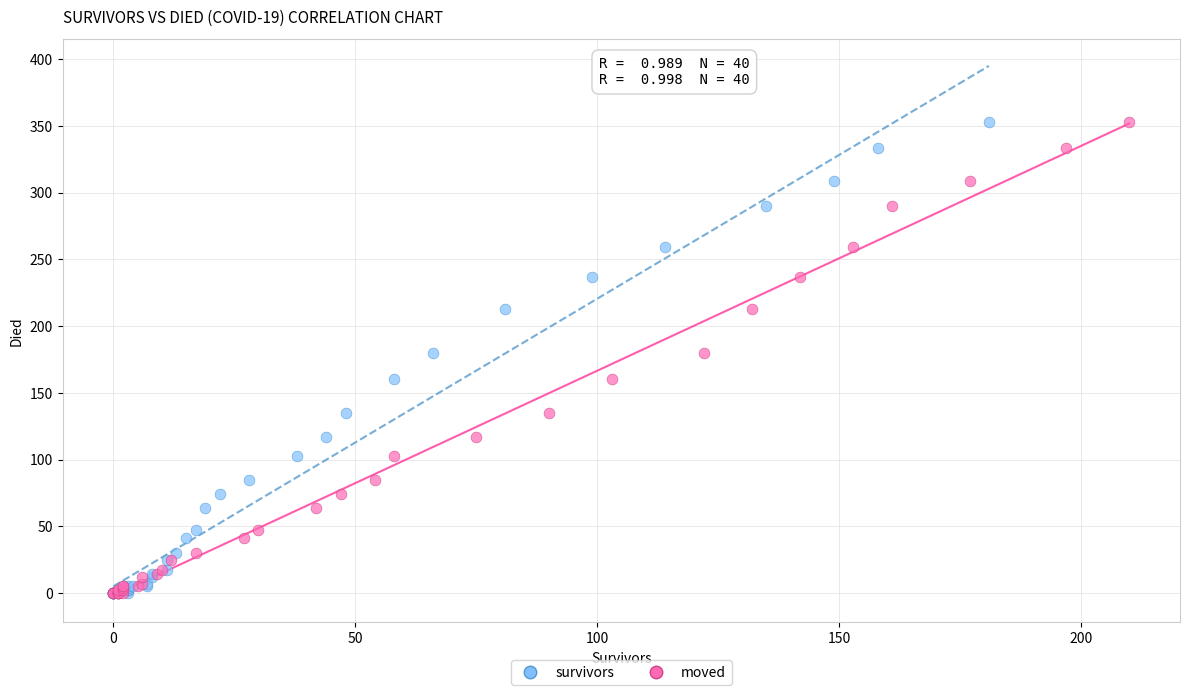

What are all the series names shown in the legend?

survivors, moved